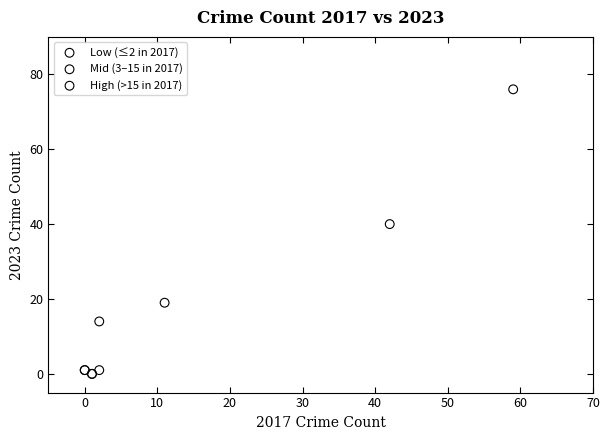

What are all the series names shown in the legend?

Low (≤2 in 2017), Mid (3–15 in 2017), High (>15 in 2017)